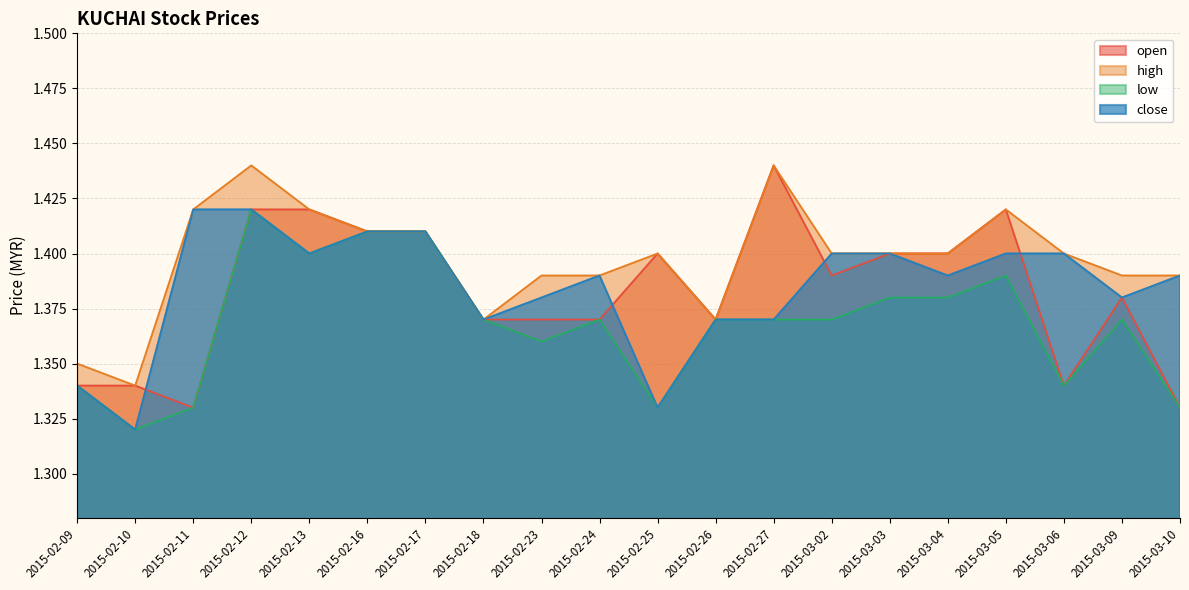

Does the chart have visible grid lines?

Yes